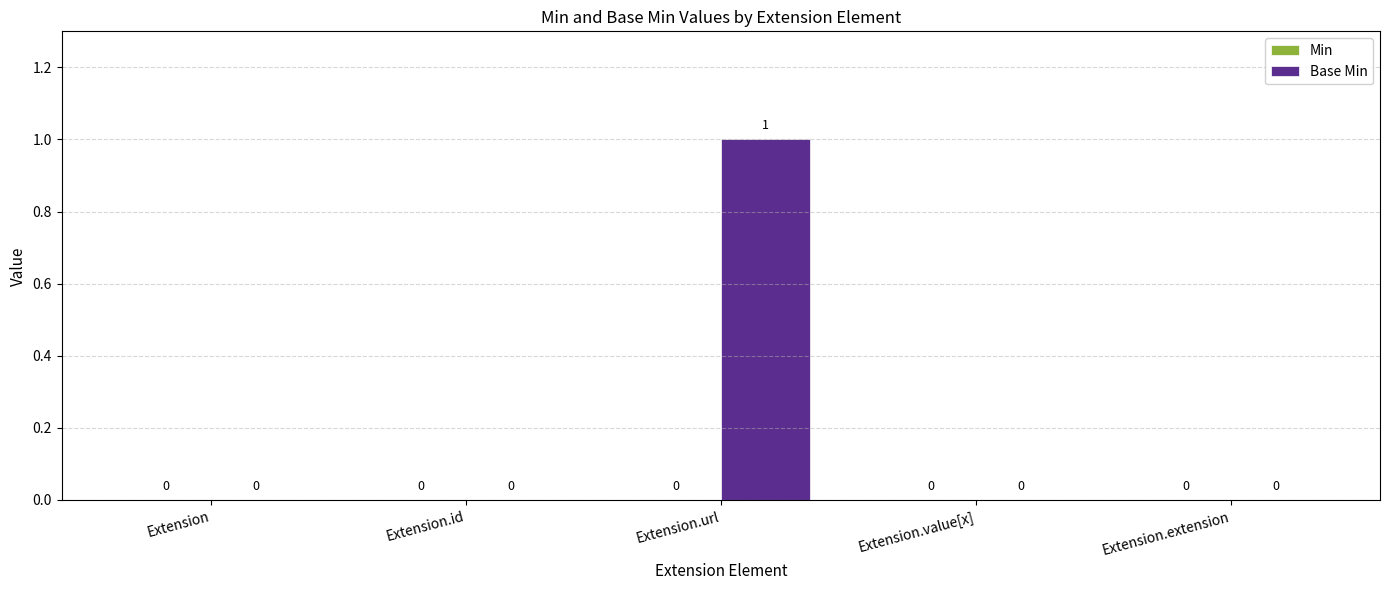

The chart shows a value of 2 at Extension.url. True or false?

False